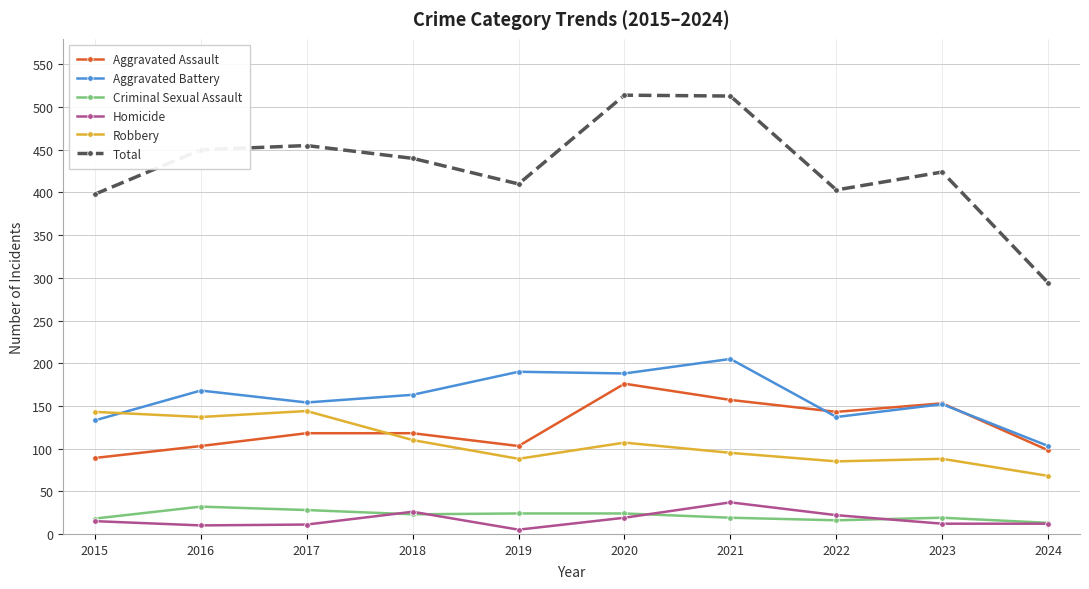

What is the average value of the Aggravated Battery series?

159